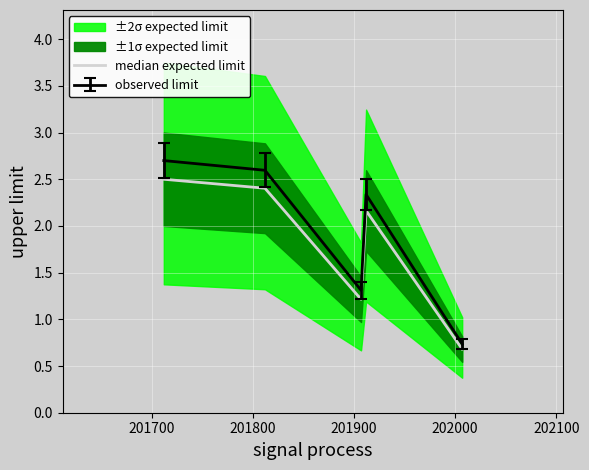

How many data points are less than 2?

2